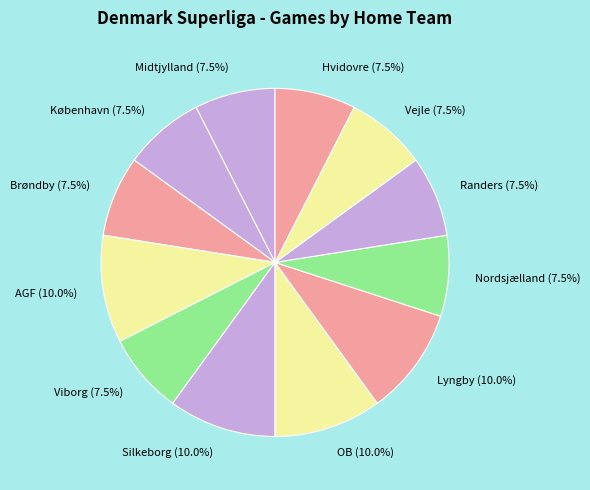

Does Vejle represent more than half of the total?

No